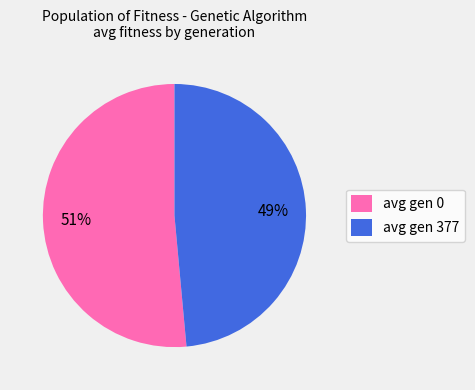

Is avg gen 377 the majority of the pie?

No